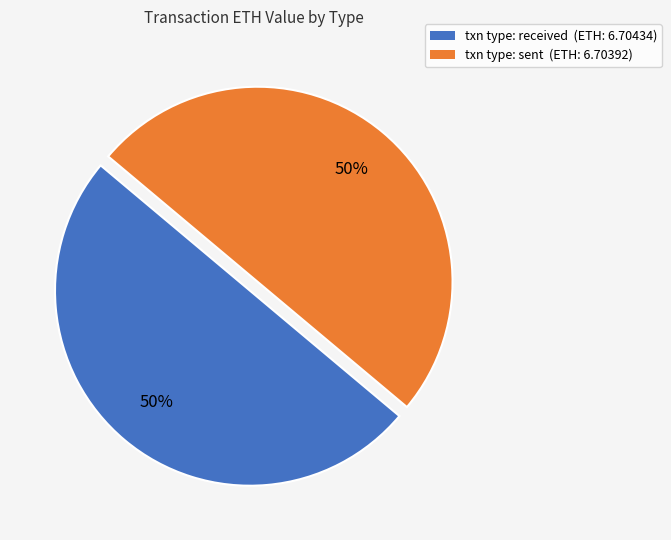

To the nearest percent, what is the combined percentage of txn type: sent (ETH: 6.70392) and txn type: received (ETH: 6.70434)?

100%